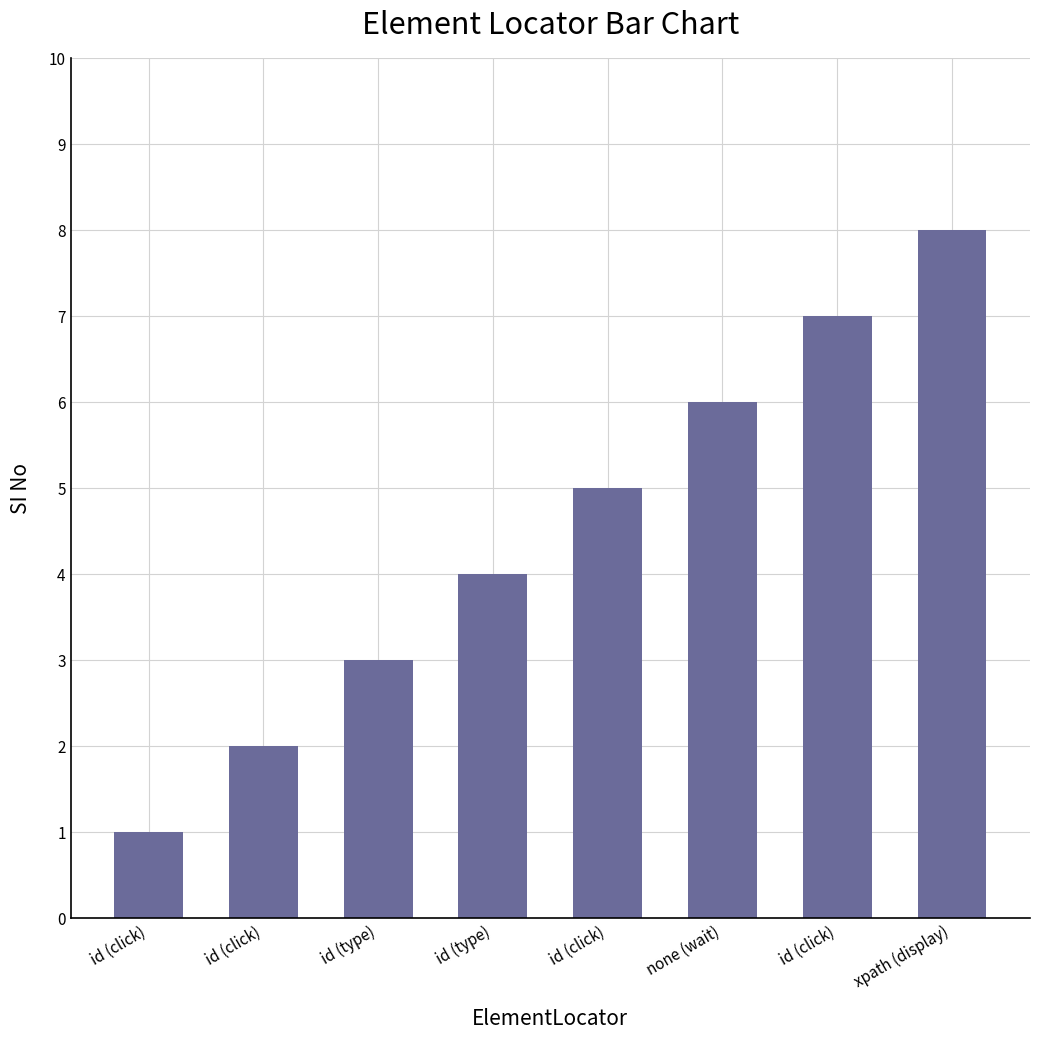

What is the sum of all values?

36